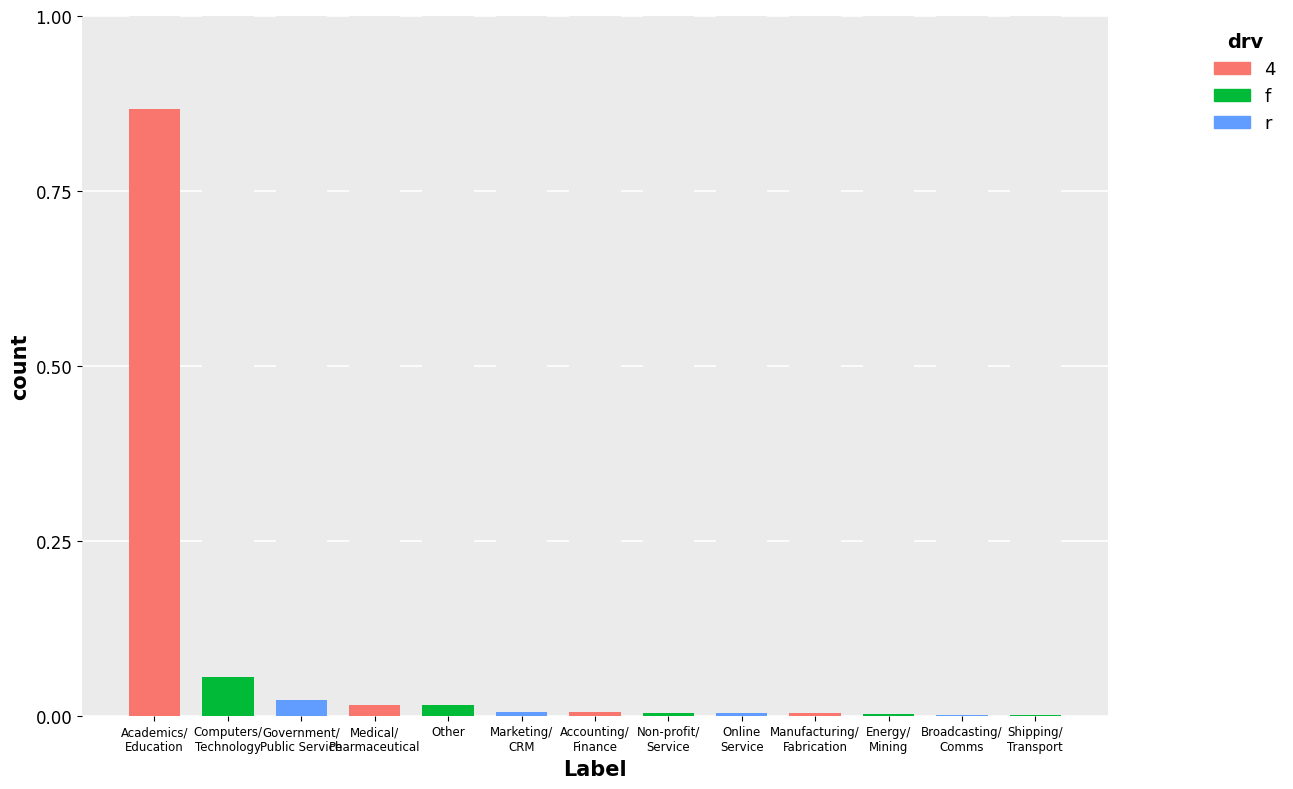

How many categories are shown in the chart?

13